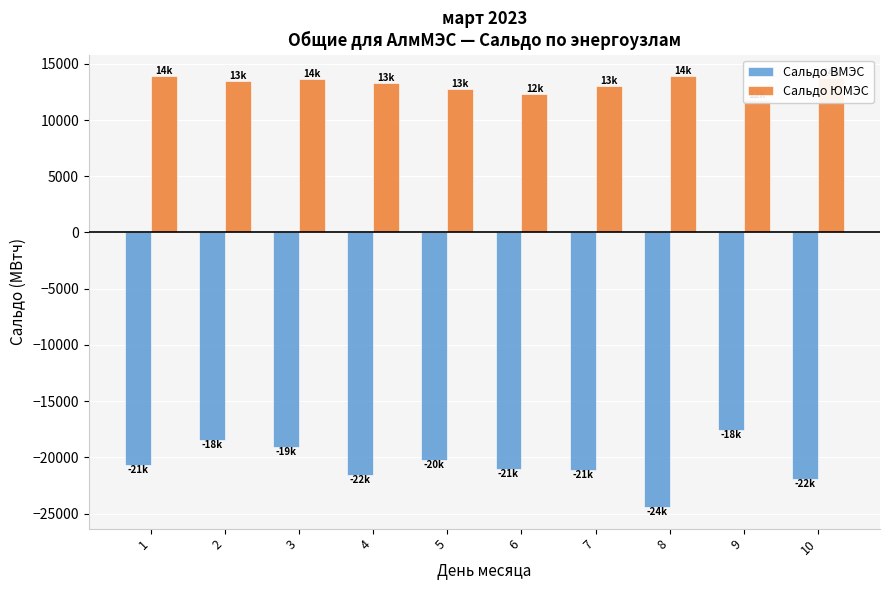

Are the bars horizontal?

No